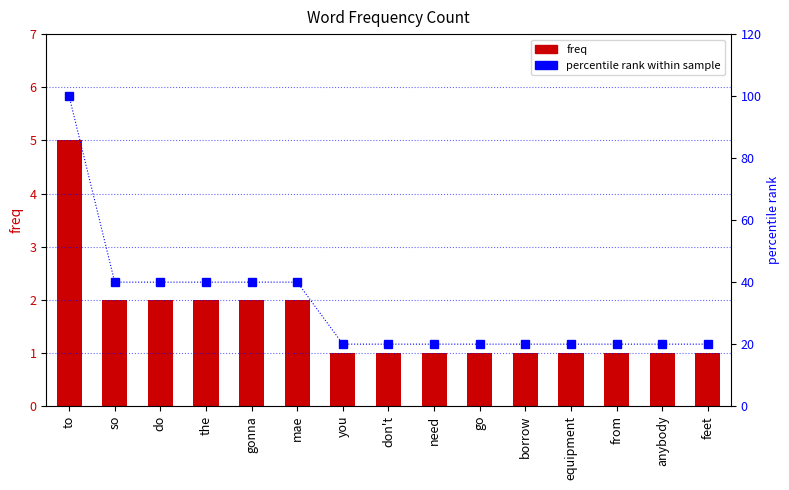

At which label does freq reach its peak?

to